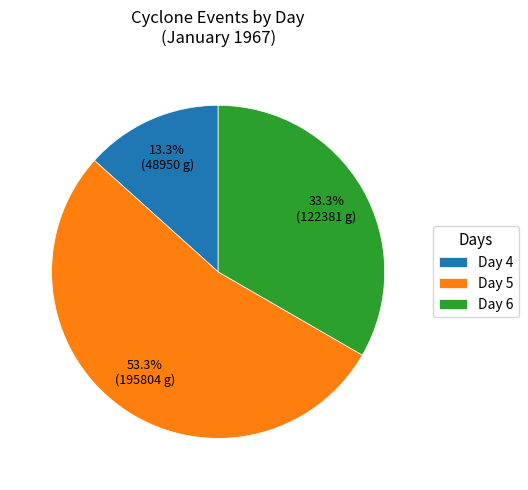

Rank the categories by value from highest to lowest.

Day 5, Day 6, Day 4